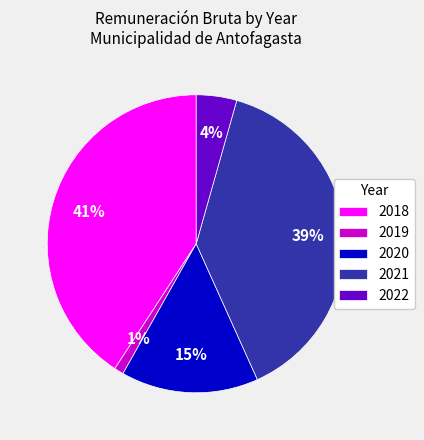

To the nearest percent, what is the difference between the largest and smallest slice percentages?

40%